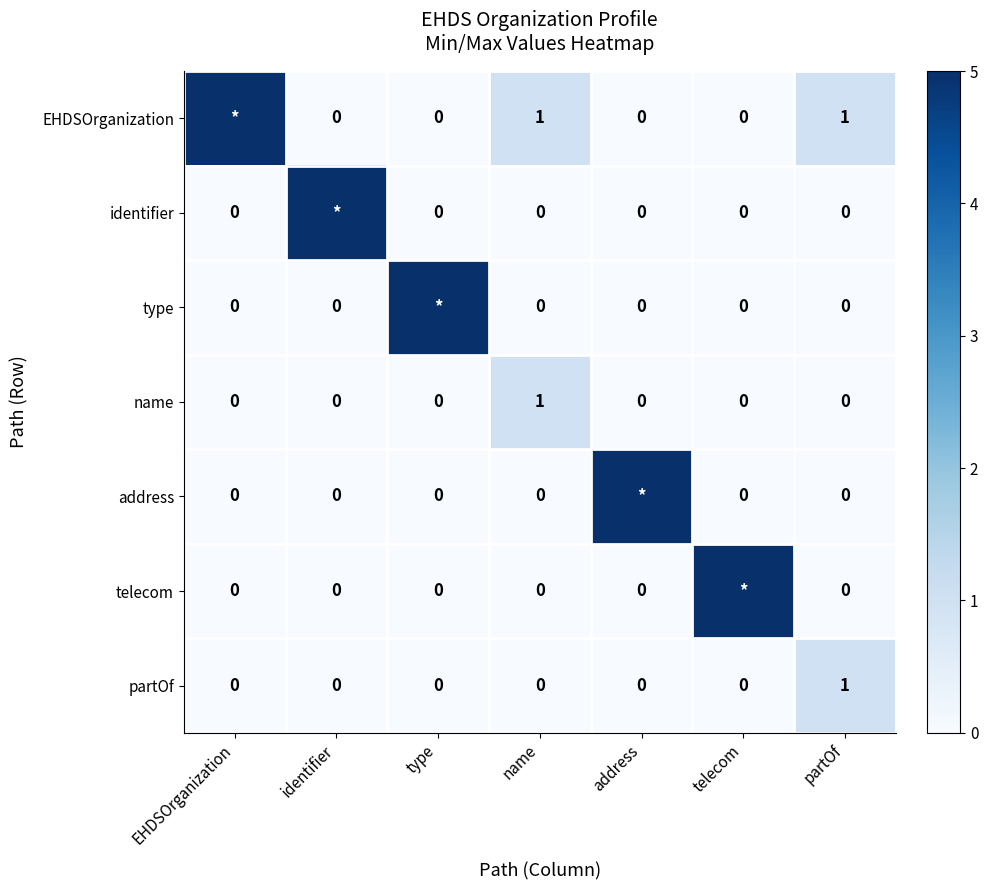

The partOf series shows 1 at address. True or false?

False